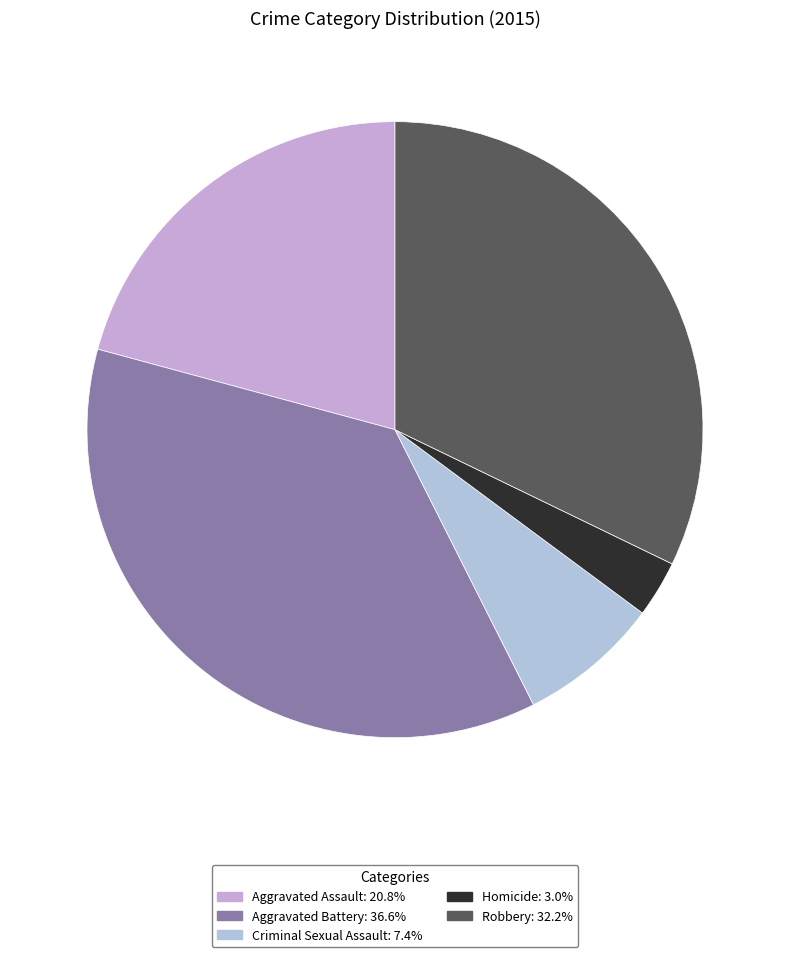

Is it true that Criminal Sexual Assault is 1% of the pie?

False